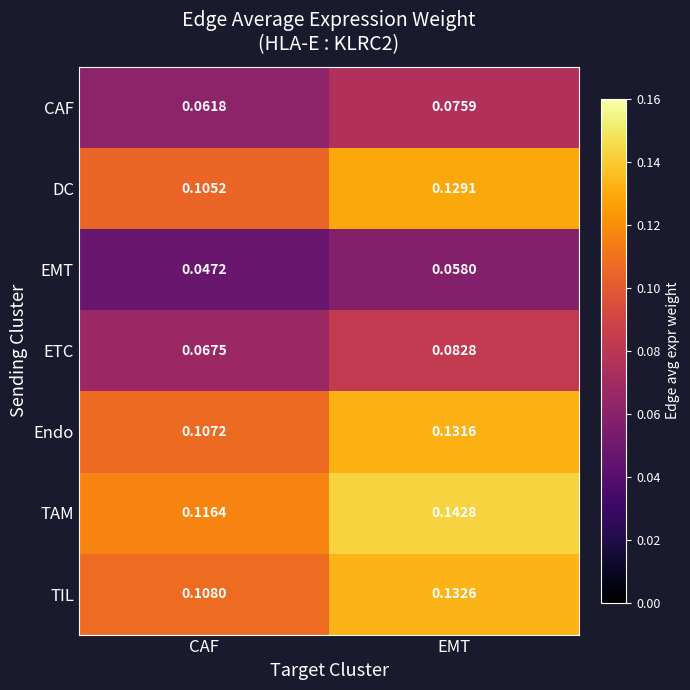

Which series has the widest spread of values?

TAM